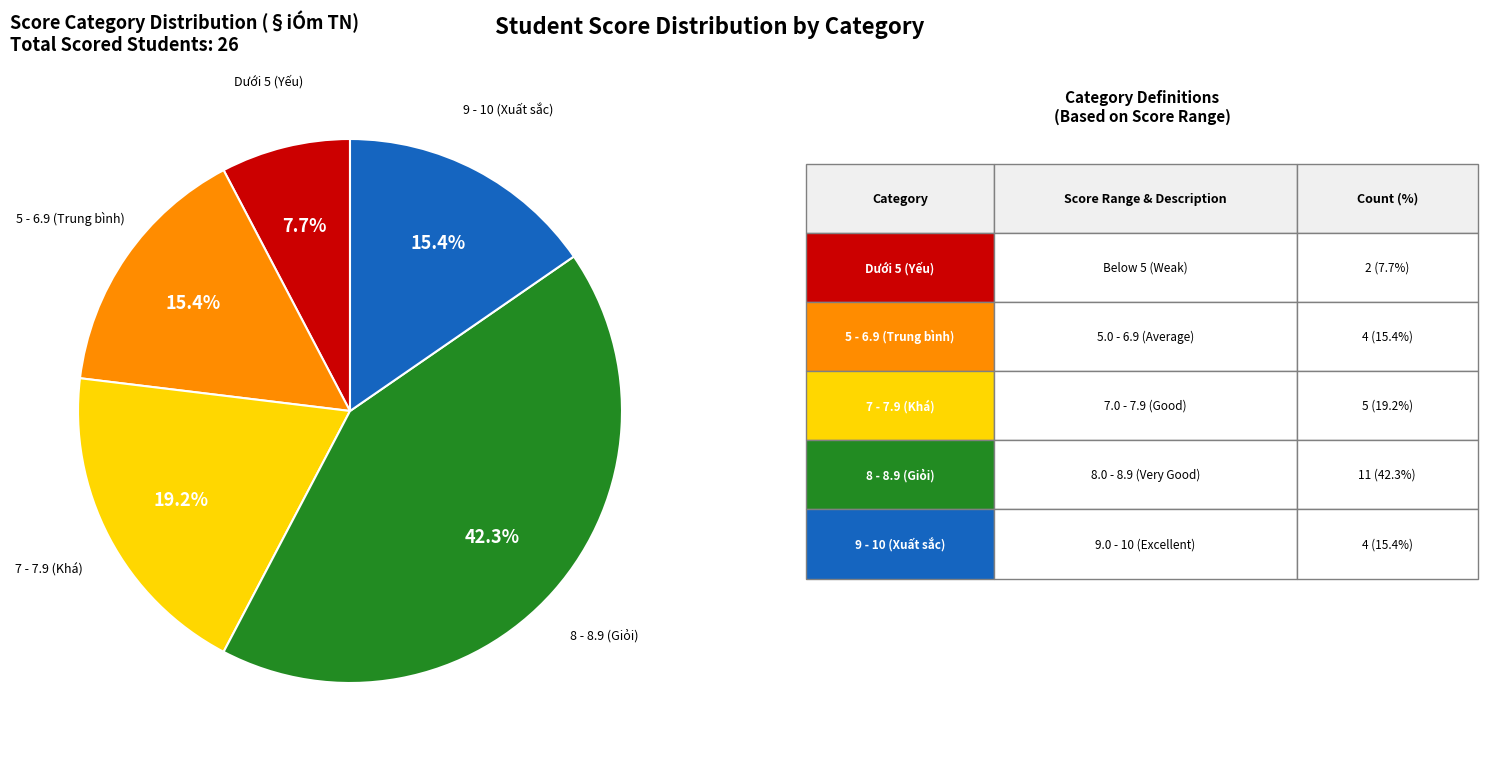

Does 8 - 8.9 (Giỏi) account for over 50% of the chart?

No